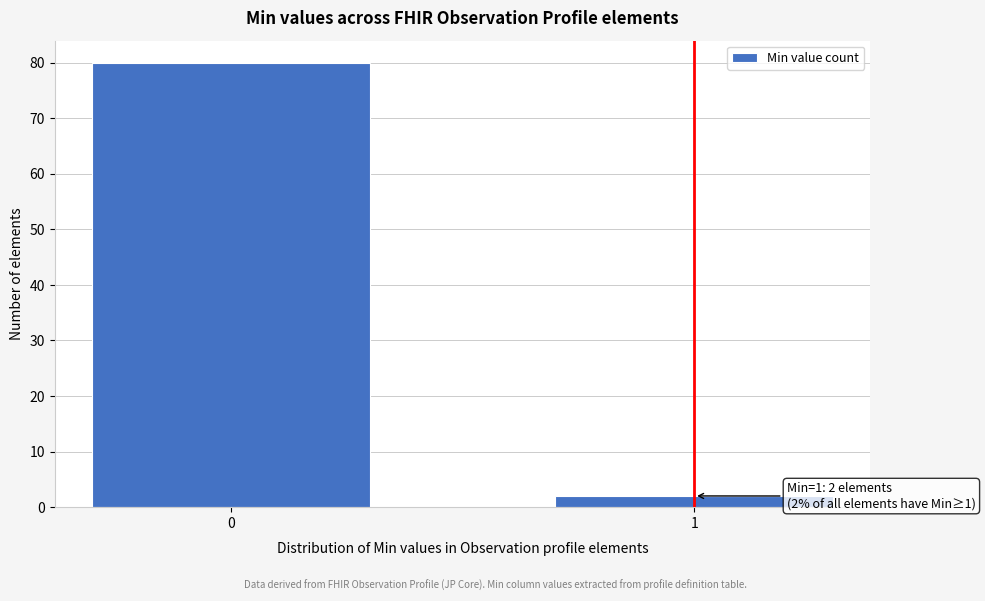

Reading left to right, what are all the values shown in this chart?

80	2